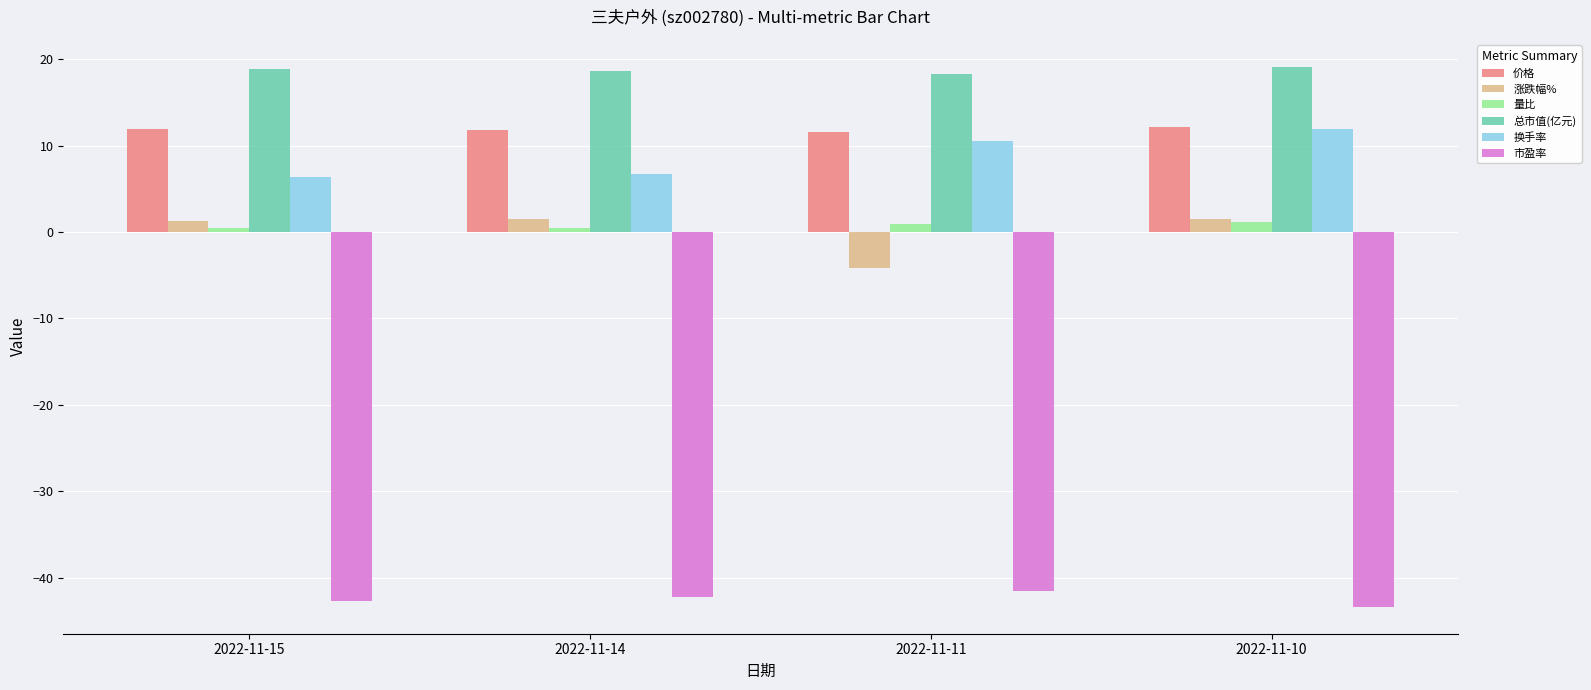

What is the average value of the 总市值(亿元) series?

18.7